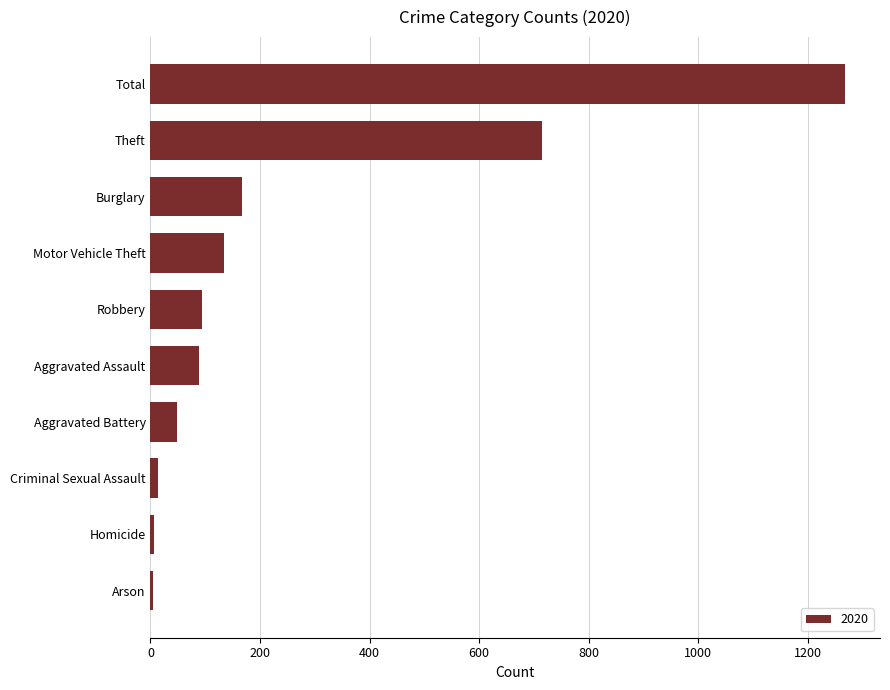

What is the difference between the maximum and minimum values?

1264